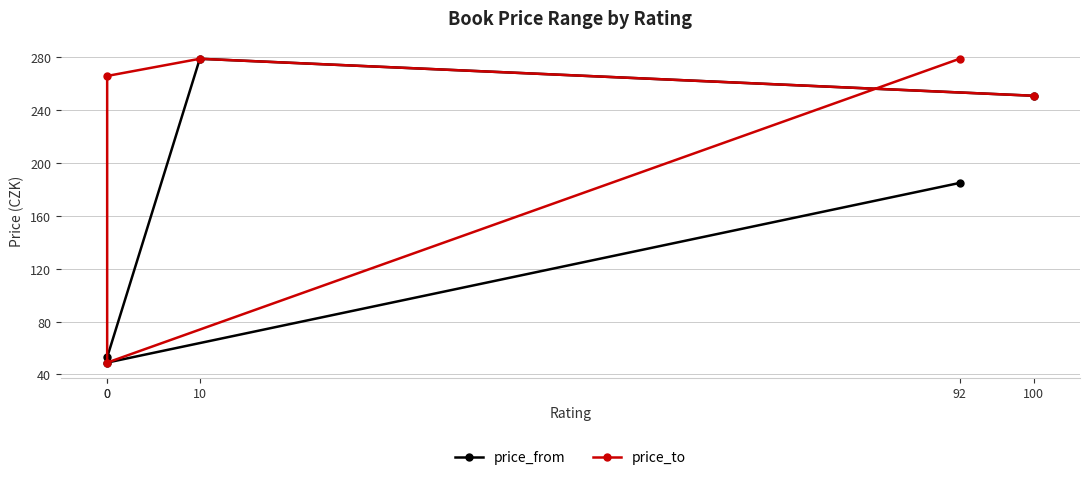

List the labels in order of price_to value, largest first.

92, 10, 0, 100, 0